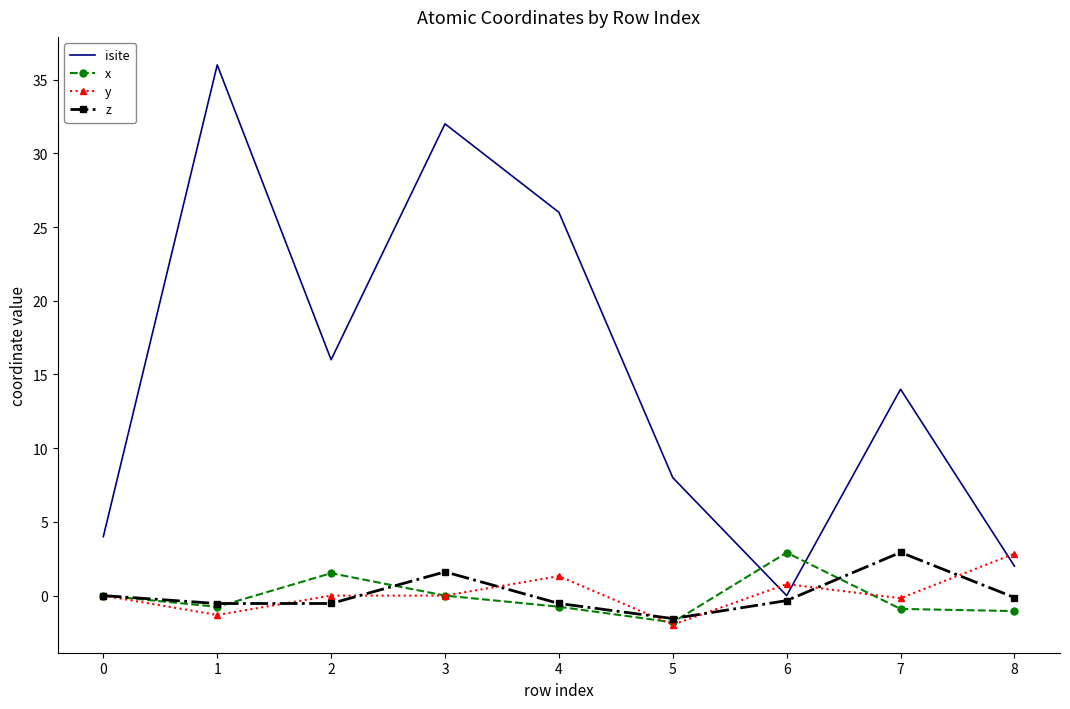

Which category has the highest value in the z series?

7